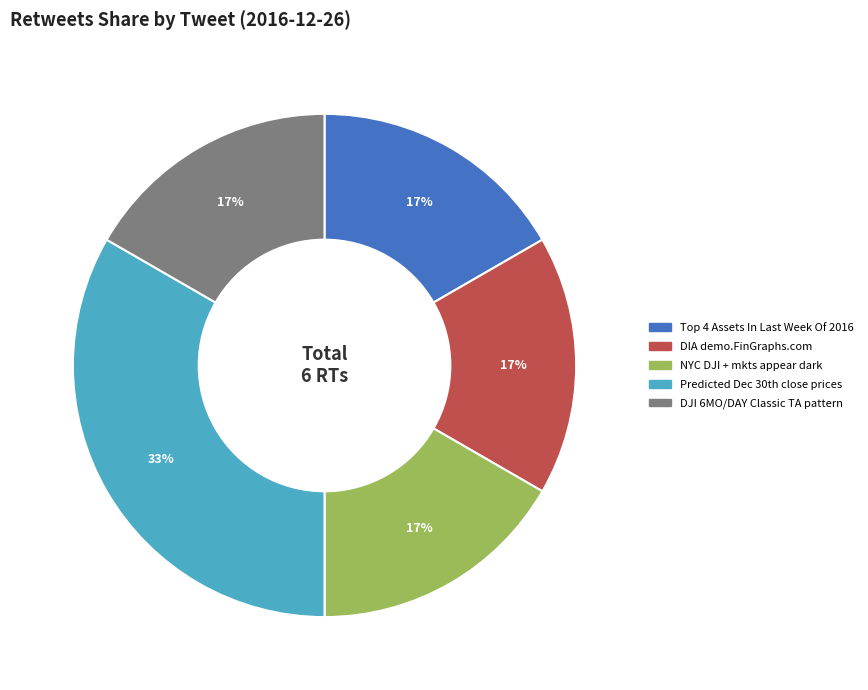

To the nearest percent, what is the average slice percentage?

20%